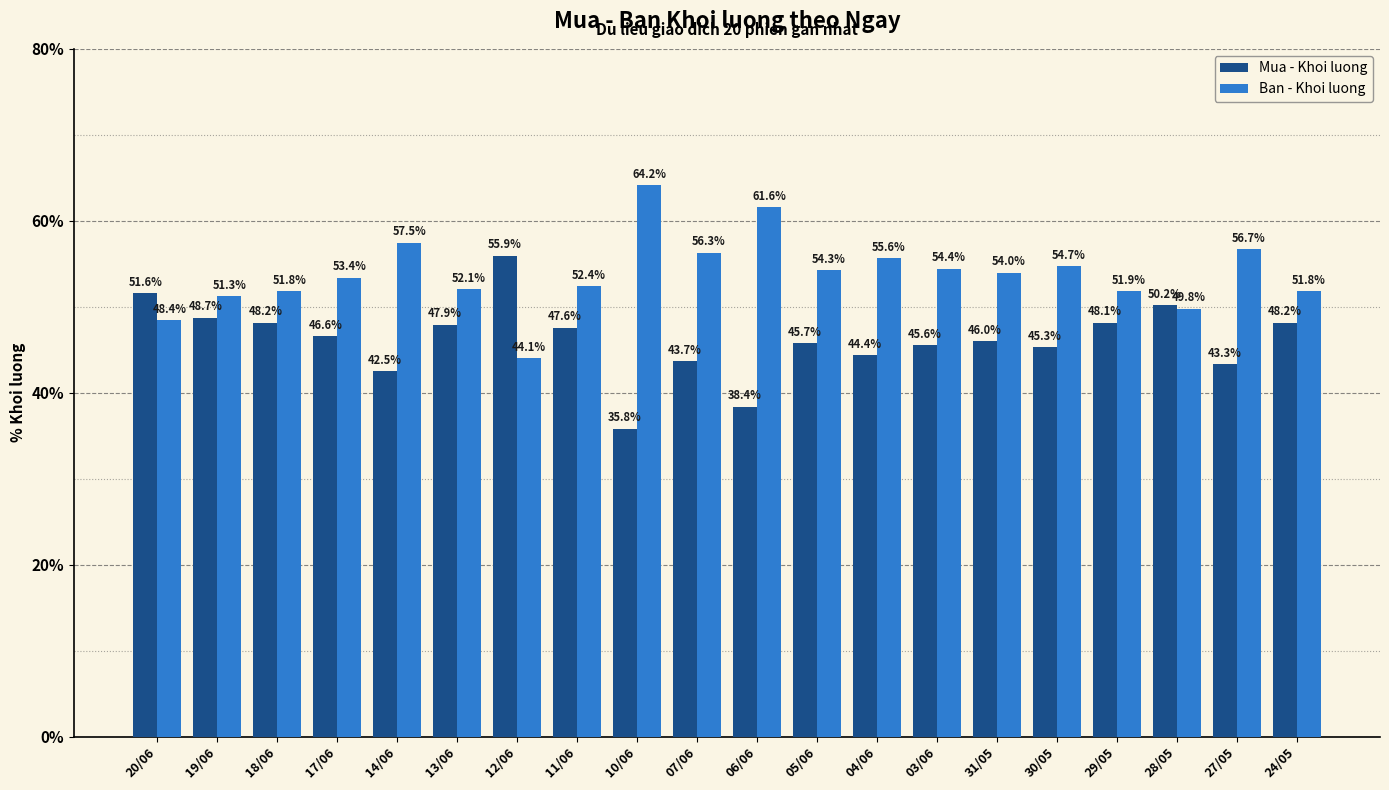

How many bars are there in each group?

2